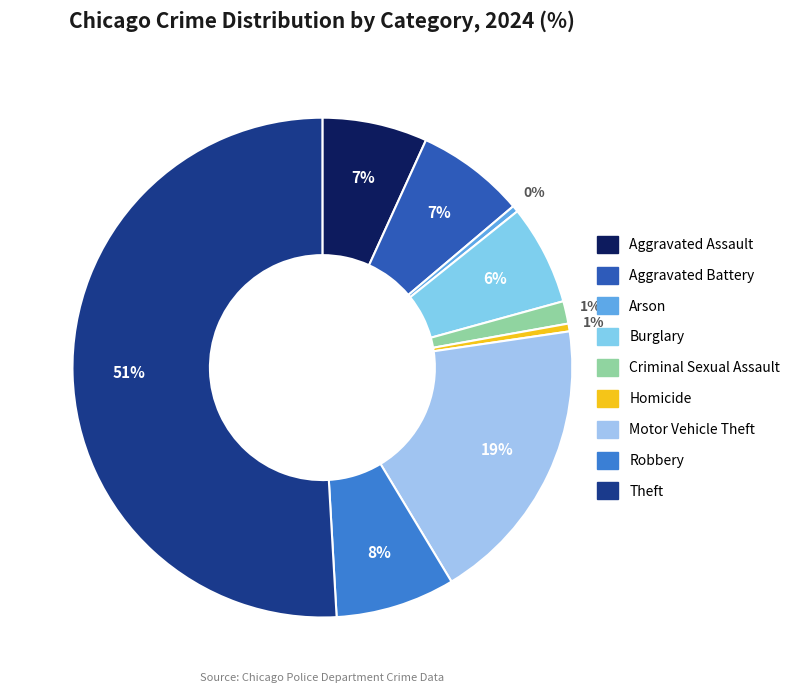

How many segments does this pie chart have?

9